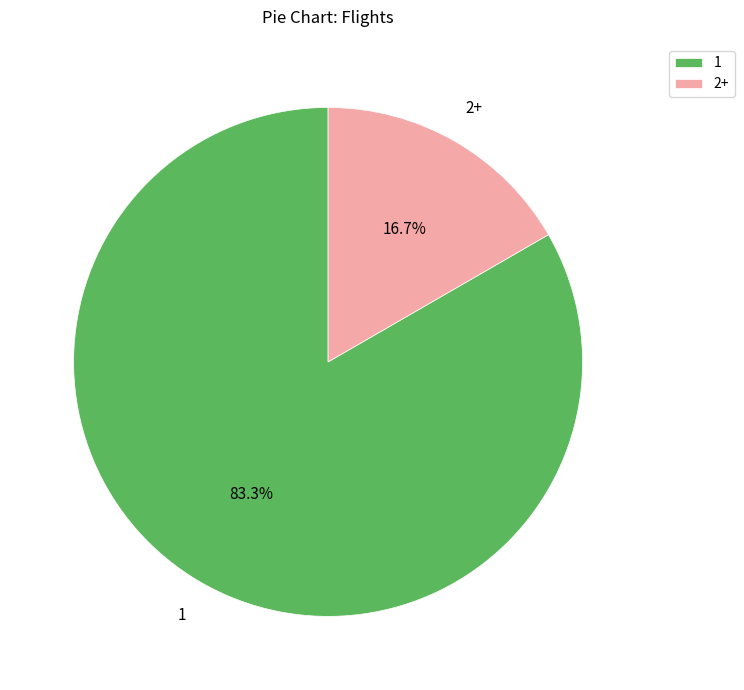

Which slice is the largest?

1